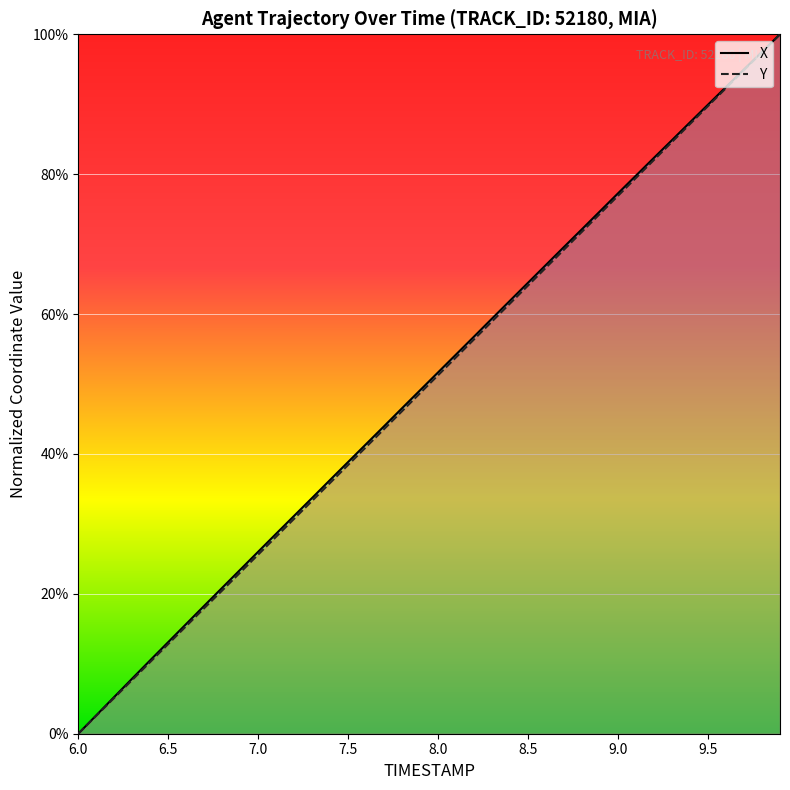

True or false: X (line) and Y (line) cross at least once.

False